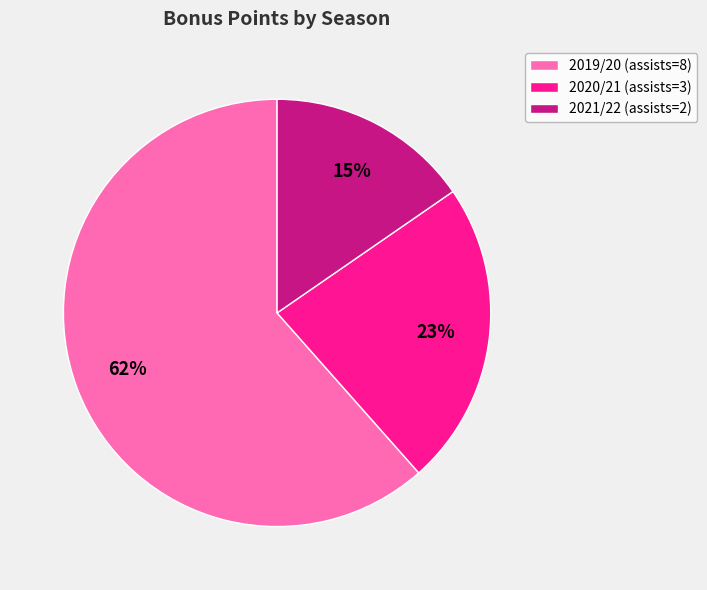

To the nearest percent, what percentage of the pie is 2020/21 (assists=3)?

23%